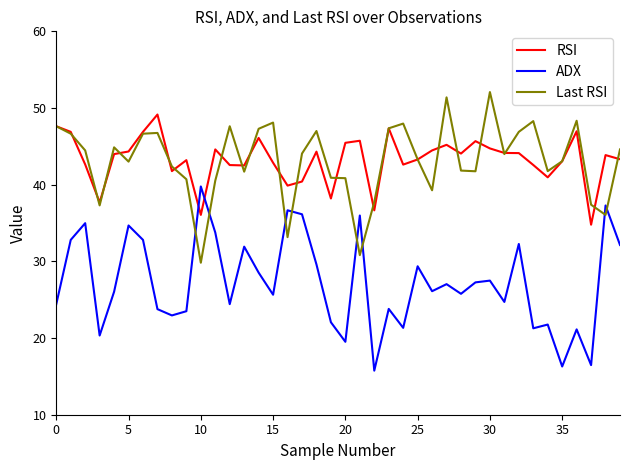

Rank the series by their maximum value, from highest to lowest.

Last RSI, RSI, ADX